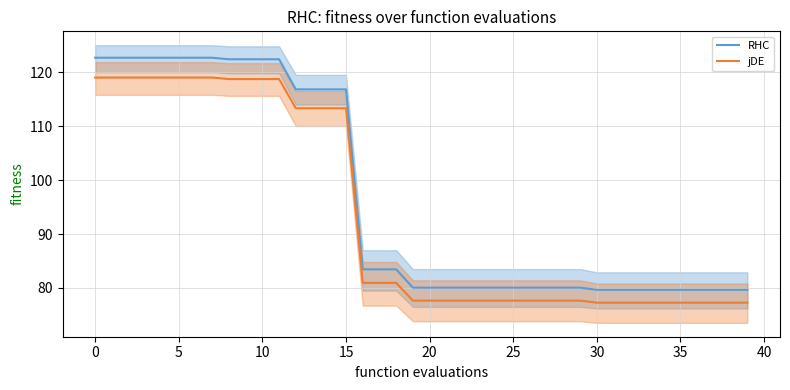

True or false: jDE and RHC cross at least once.

False